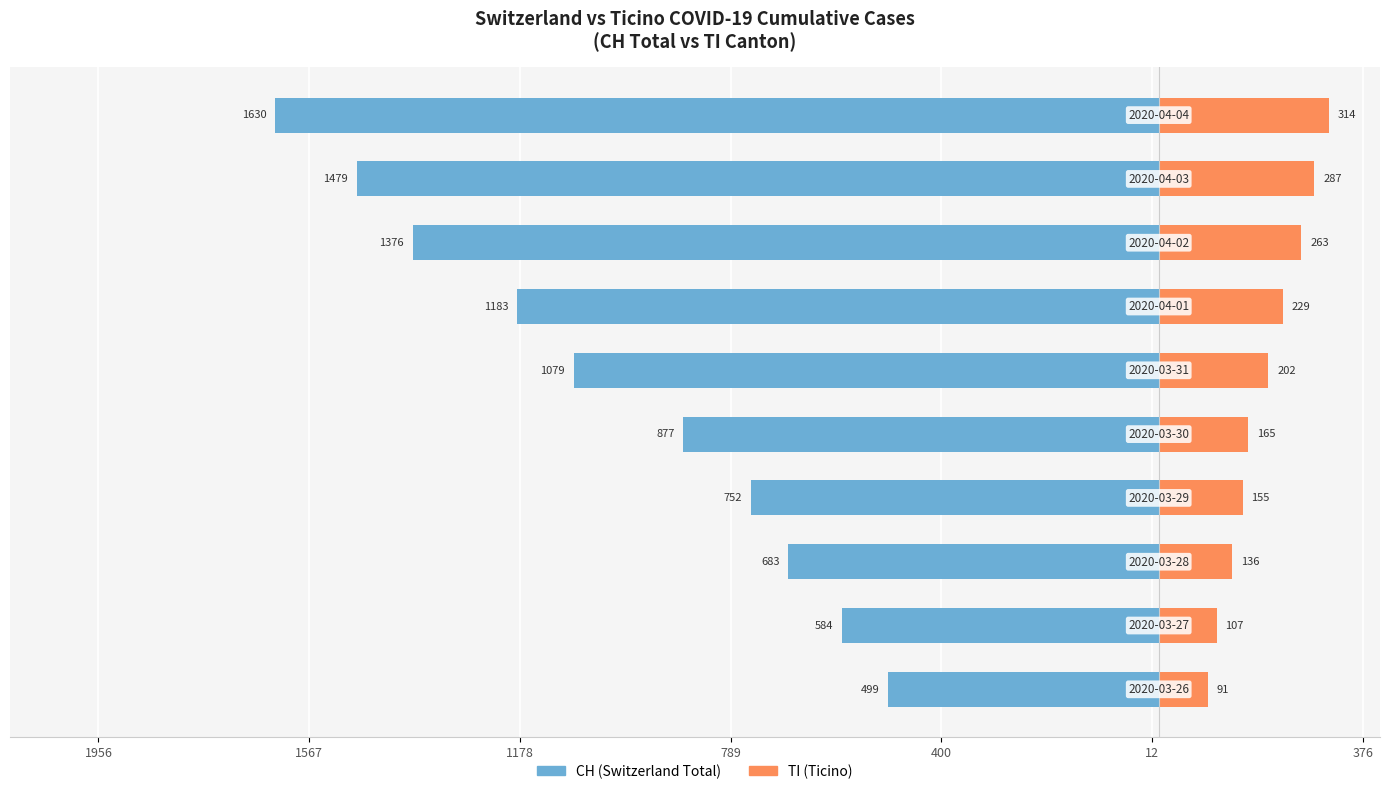

Count the number of categories in the chart.

10